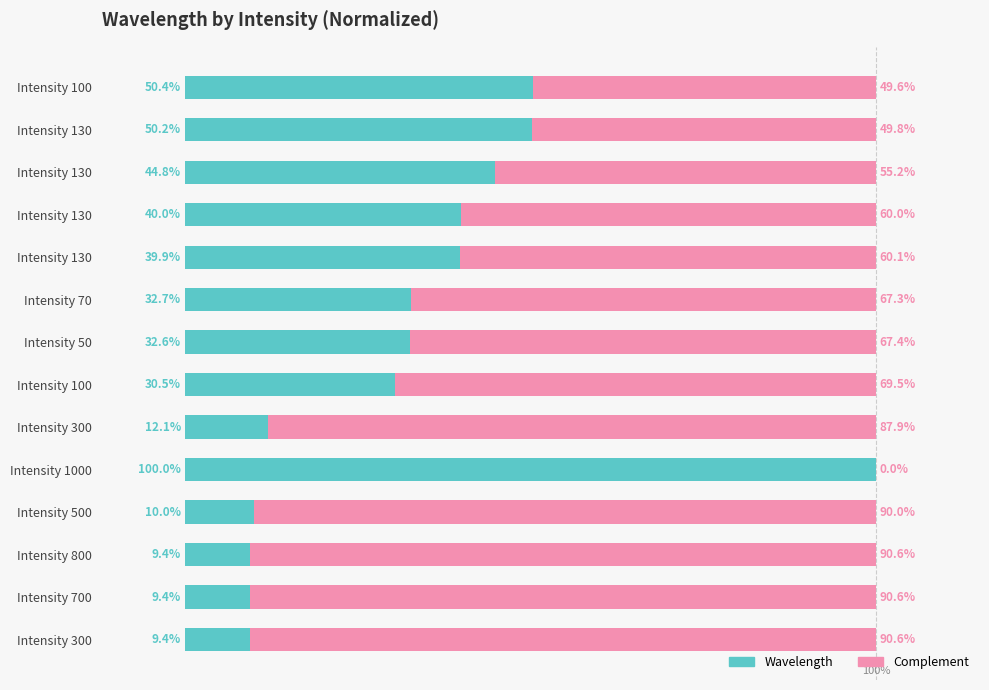

List the labels in order of Complement value, smallest first.

Intensity 1000, Intensity 100, Intensity 130, Intensity 130, Intensity 130, Intensity 130, Intensity 70, Intensity 50, Intensity 100, Intensity 300, Intensity 500, Intensity 800, Intensity 700, Intensity 300